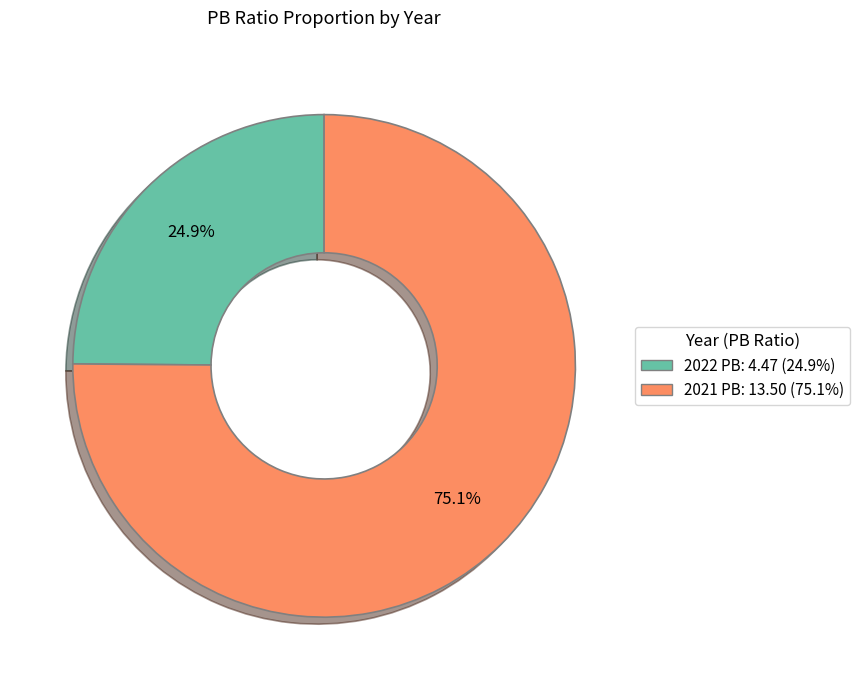

What percentage is NOT represented by 2021?

24.9%